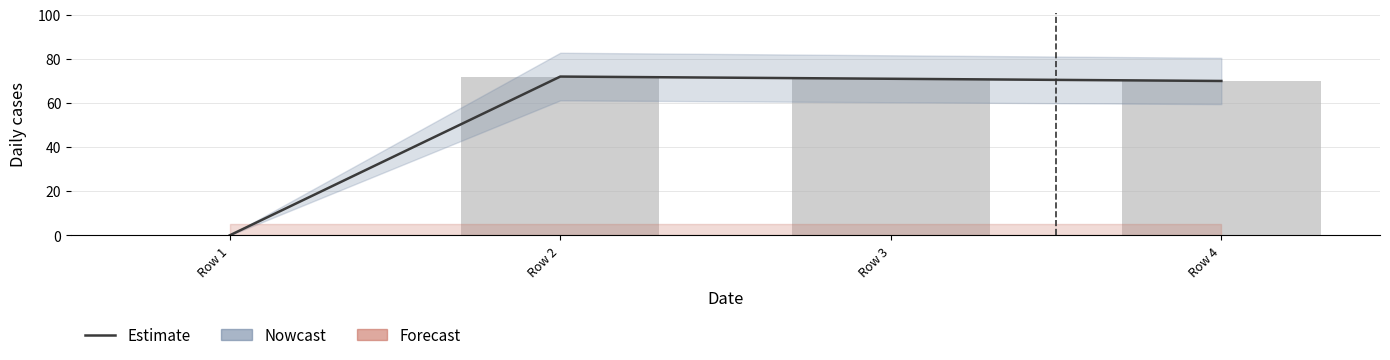

The value of col_1 at Row 2 is 105. True or false?

False